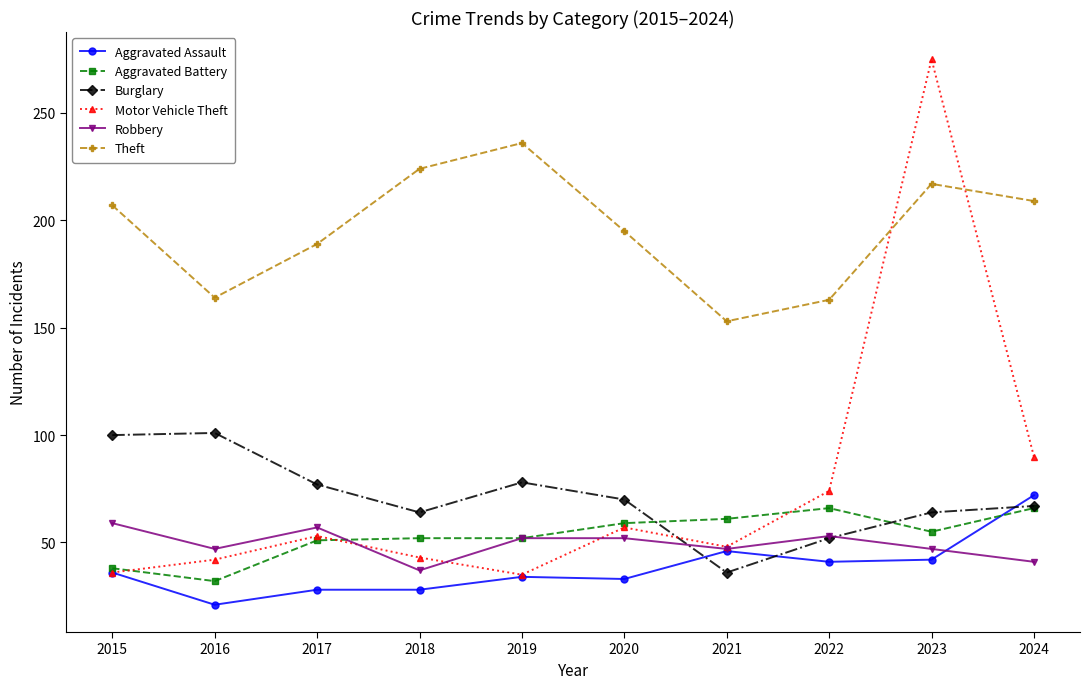

Where is the first local minimum for Aggravated Assault?

2016